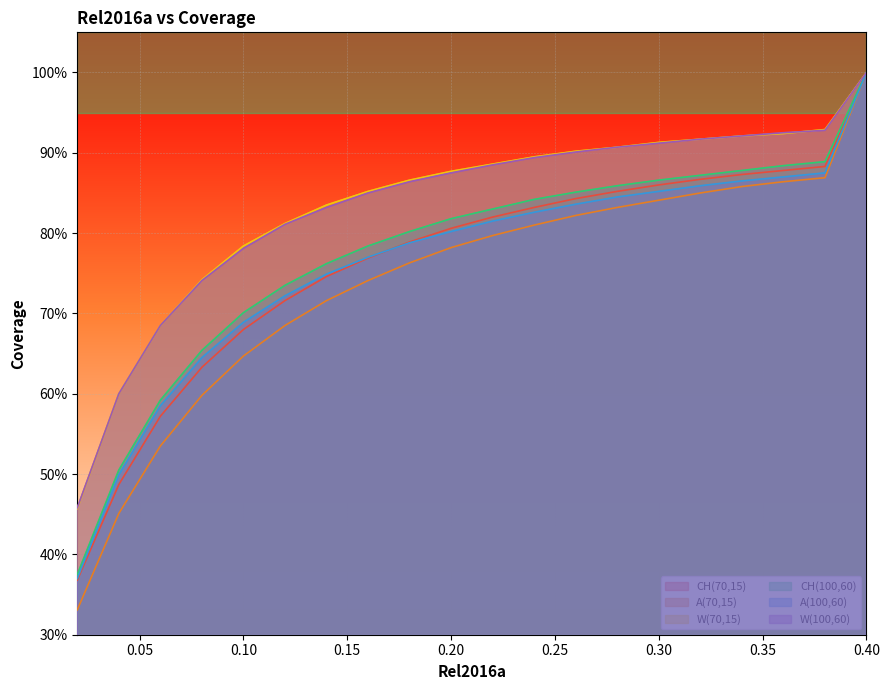

What is the sum of the A(100,60) values at 0.24 and 0.28?

1.7